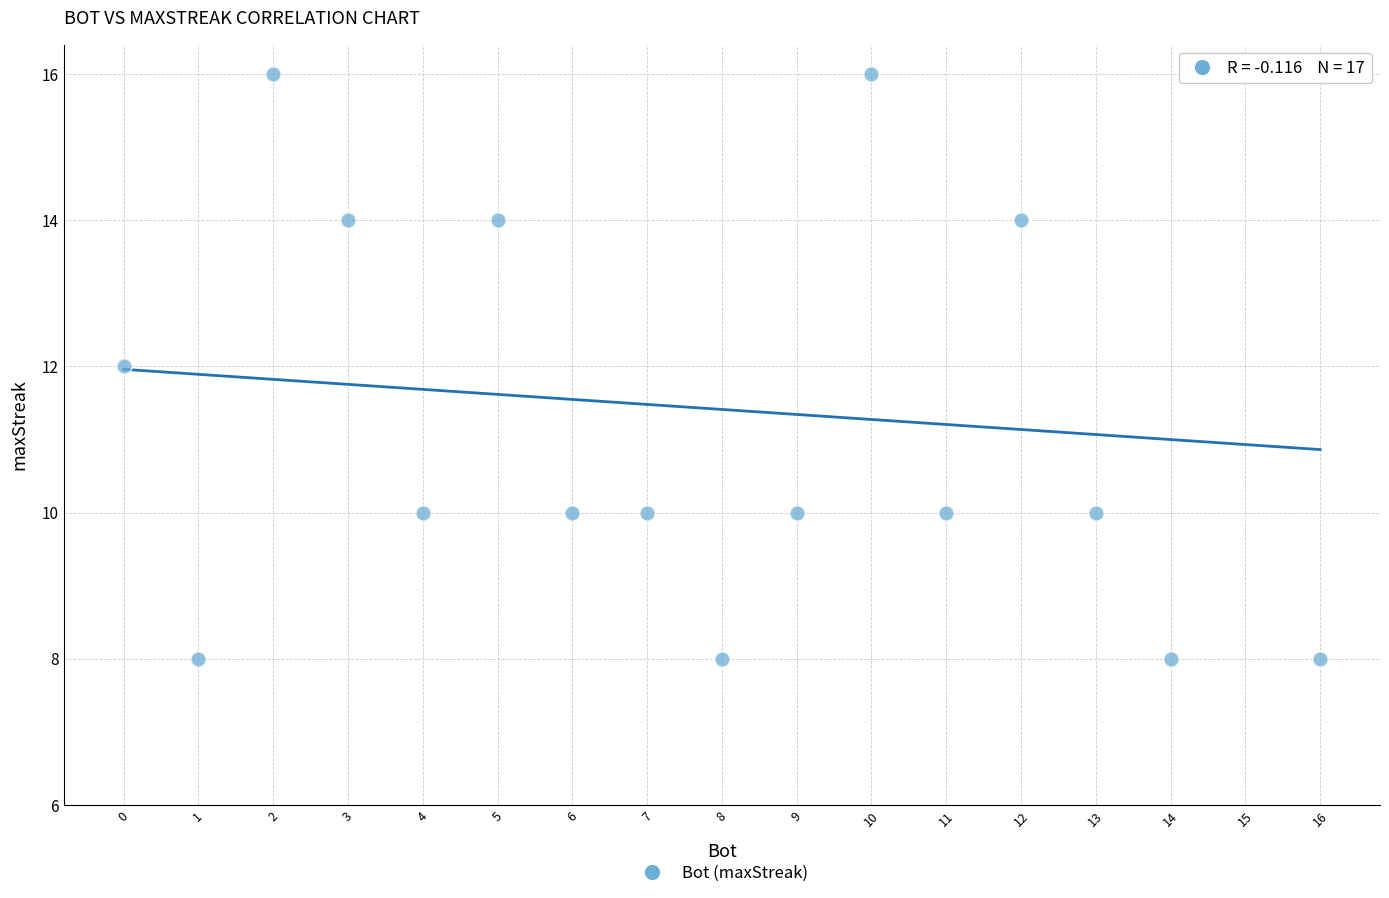

What is the range of X values (max minus min)?

16